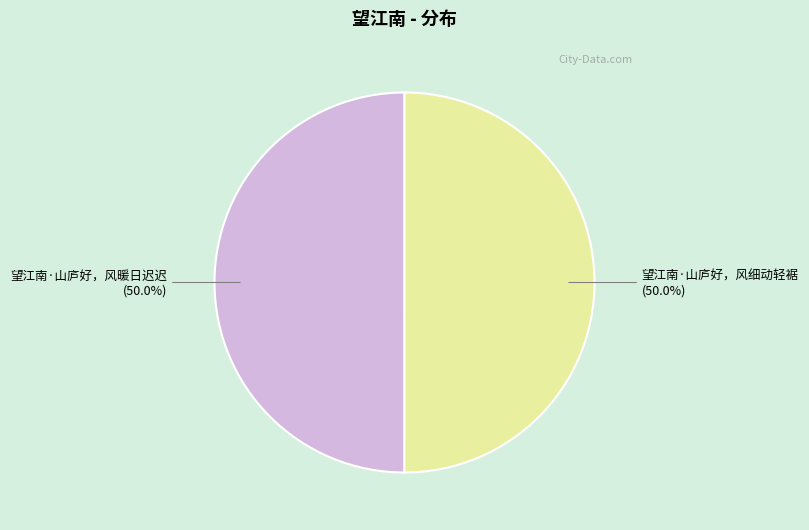

Is the sum of 望江南·山庐好，风暖日迟迟 and 望江南·山庐好，风细动轻裾 greater than half?

Yes